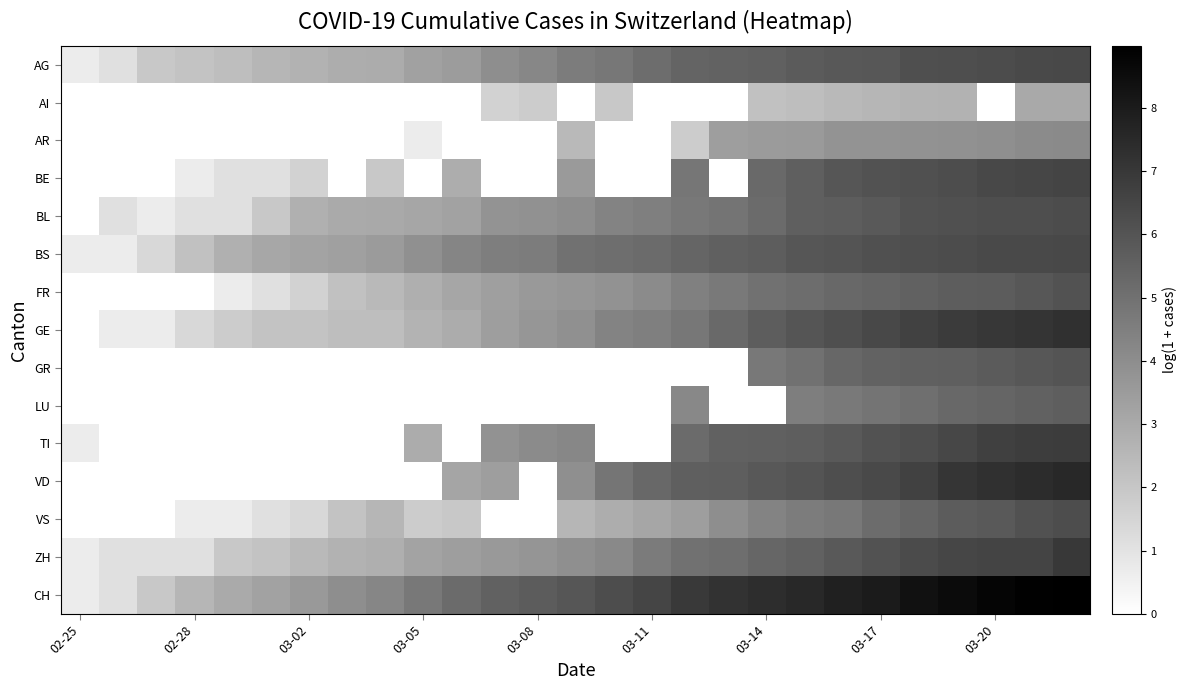

How many categories are shown in the chart?

27